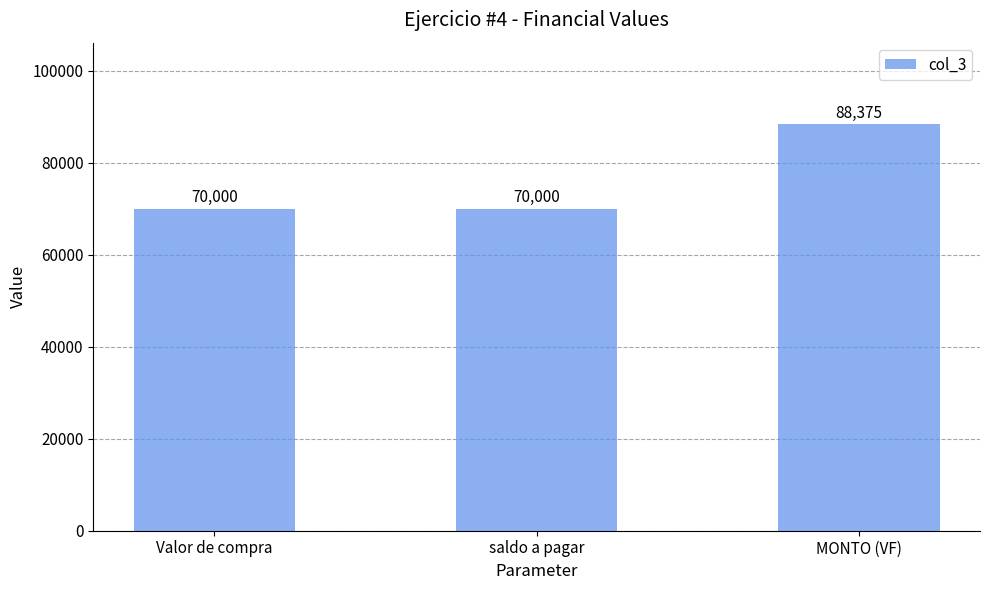

The value at saldo a pagar is 70000. True or false?

True